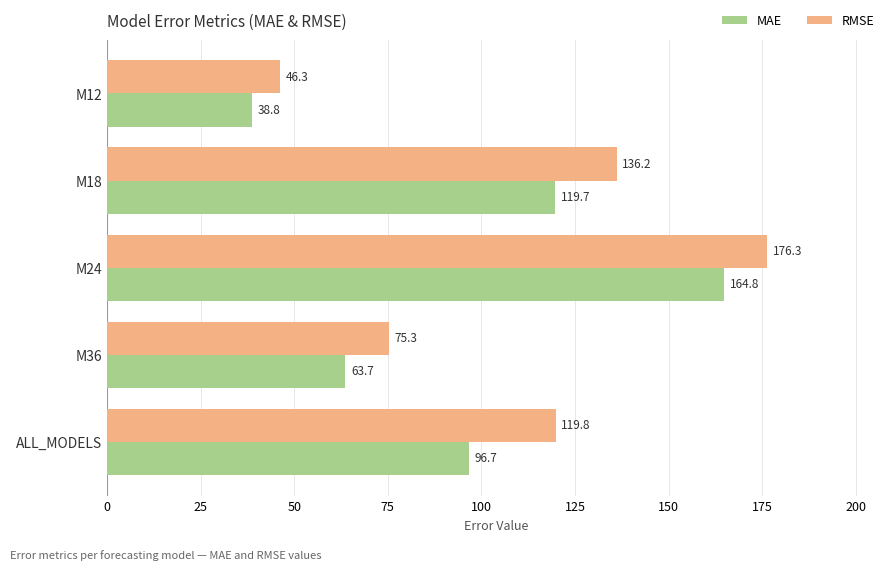

Which series has the largest range (max minus min)?

RMSE